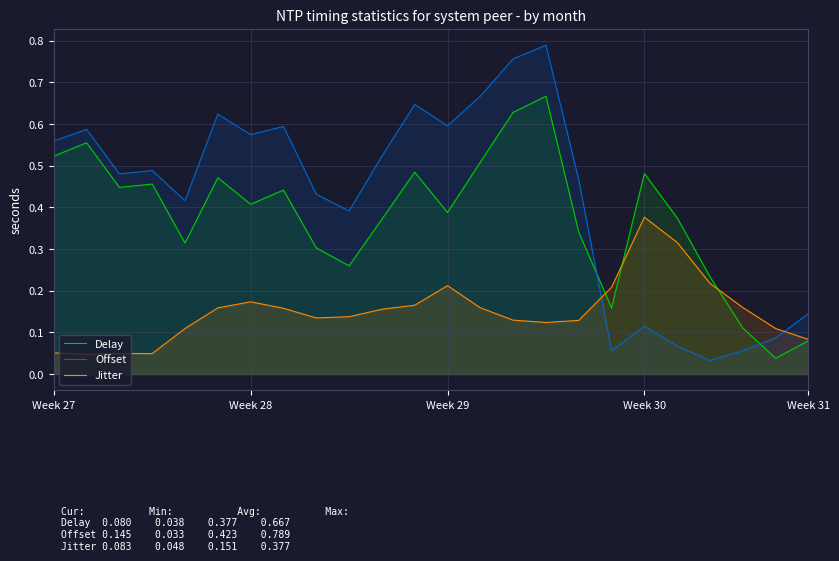

Which series has the widest spread of values?

Offset